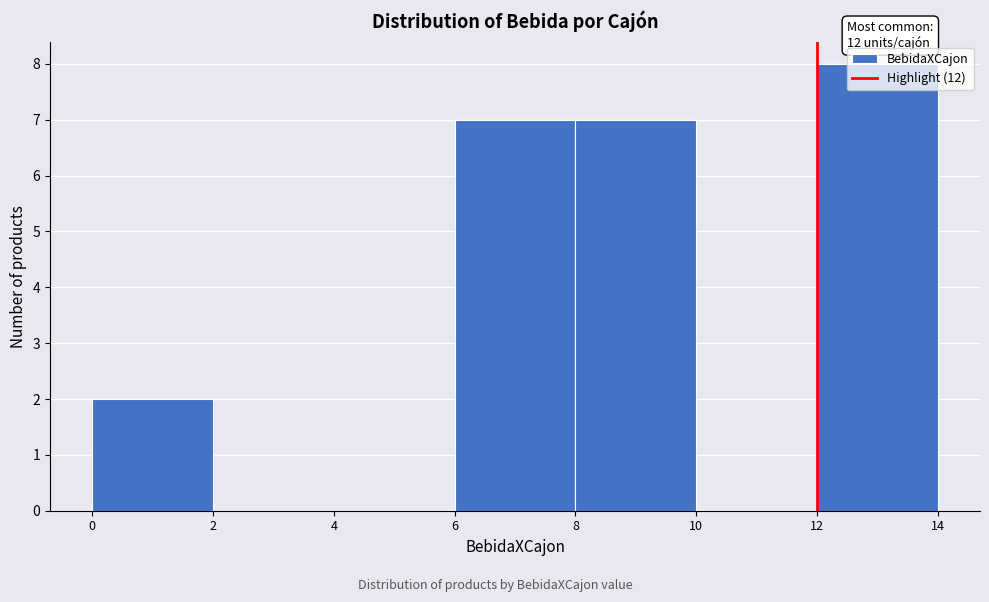

Over which range of the x-axis is the bar tallest?

12 to 14